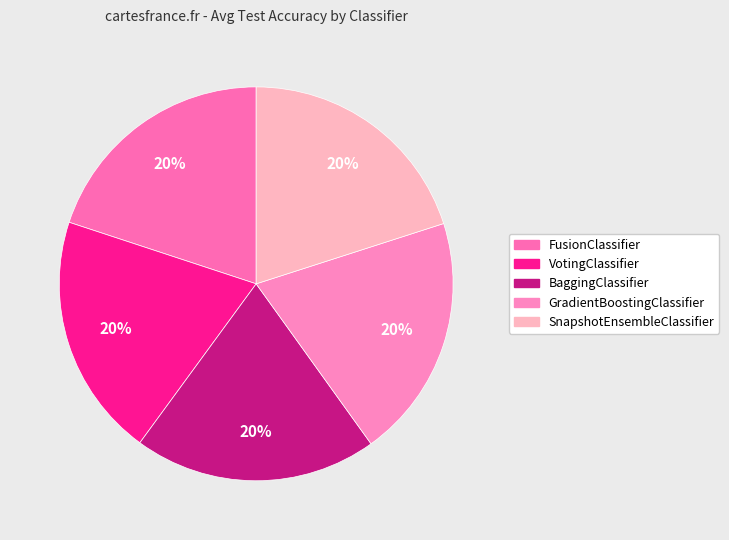

Does any single category account for the majority?

No